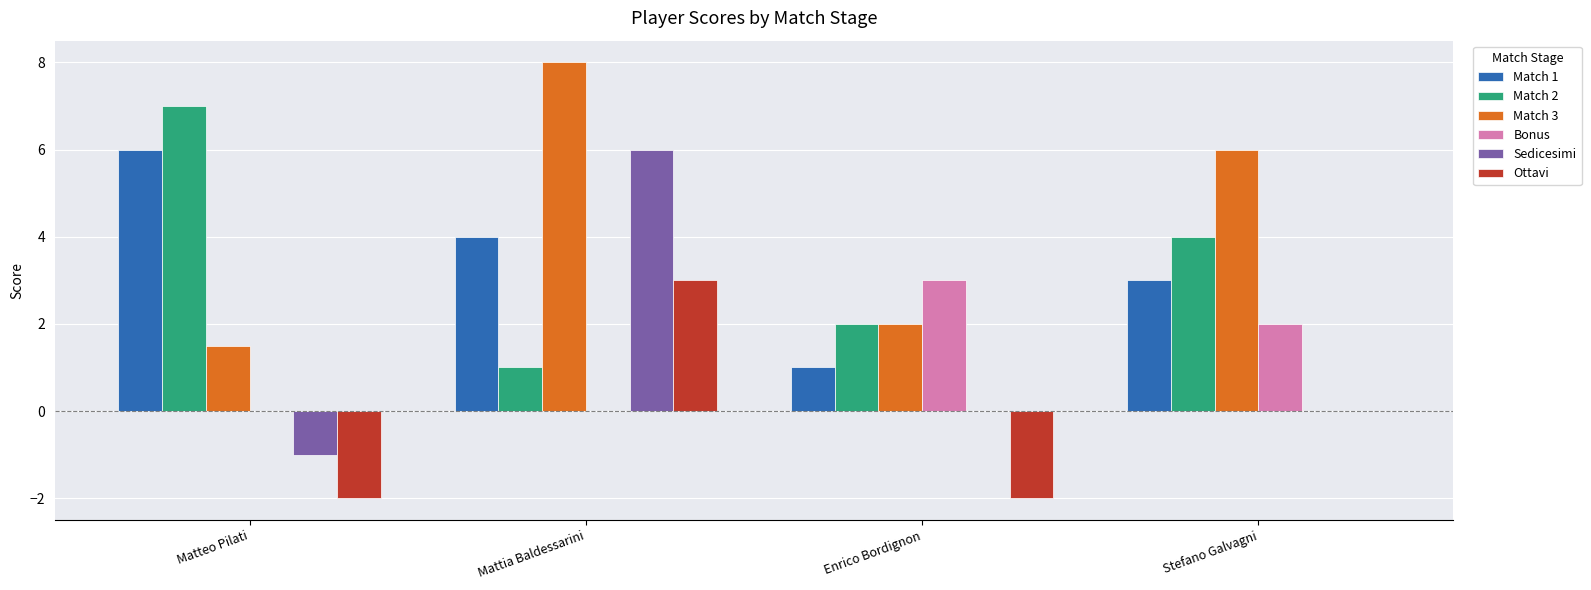

Is the value of Sedicesimi at Stefano Galvagni greater than the value of Bonus at Stefano Galvagni?

No